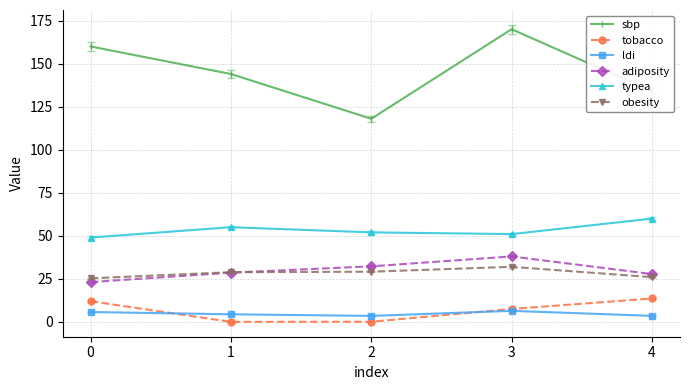

In typea, how many points are lower than both neighbors (excluding endpoints)?

1